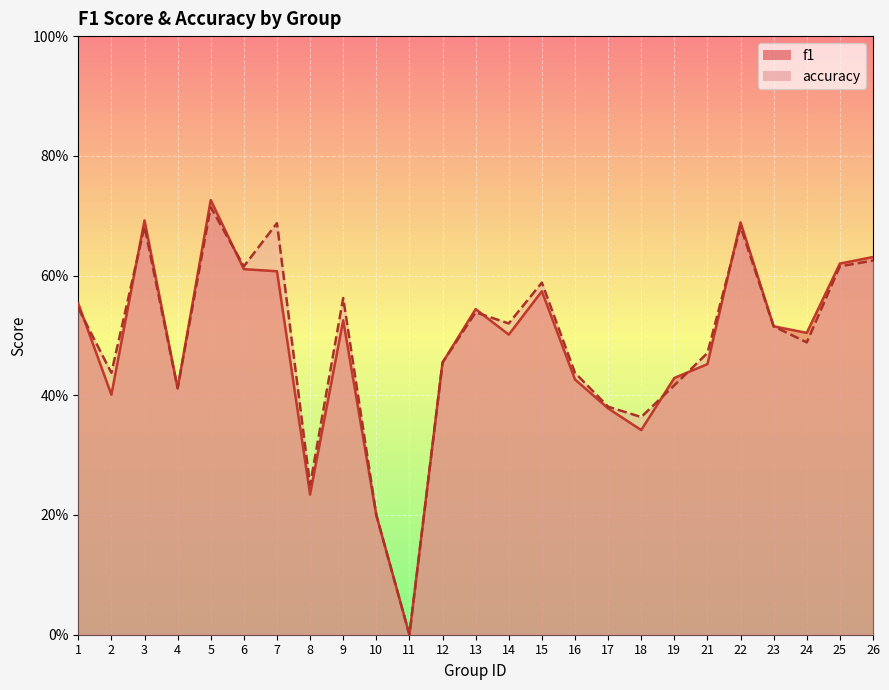

What is the difference between the maximum and minimum values in the f1 series?

0.7